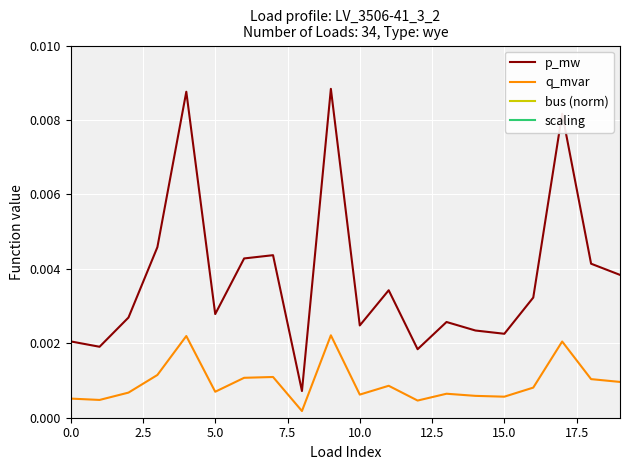

True or false: p_mw and q_mvar cross at least once.

False